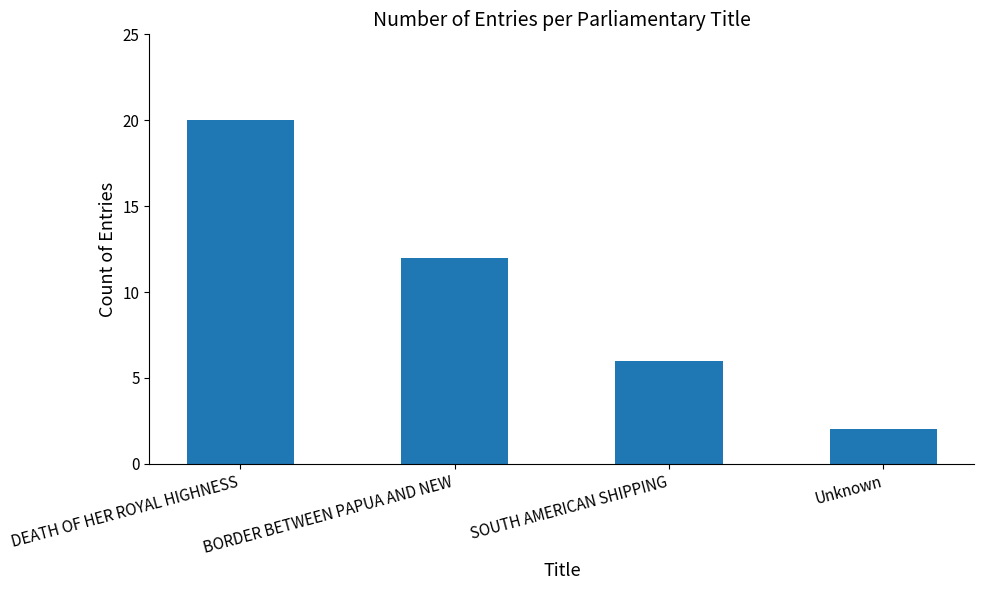

What is the label of the 2nd bar from the left?

BORDER BETWEEN PAPUA AND NEW